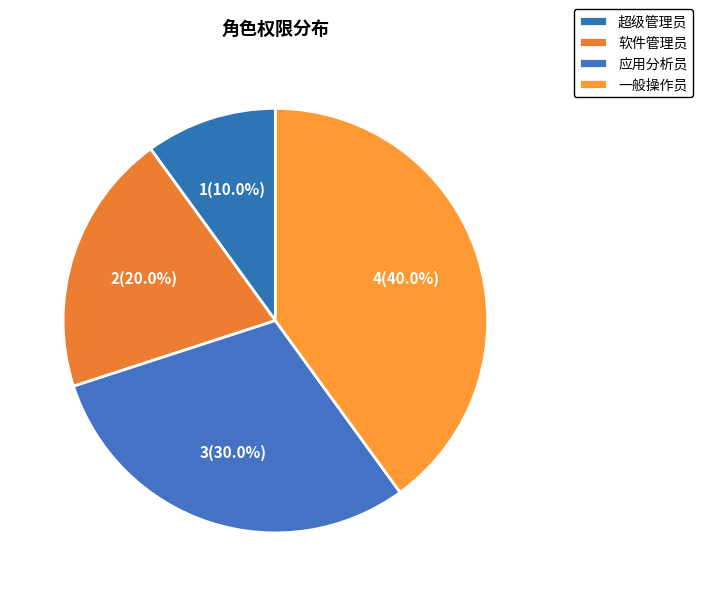

Rank the categories by value from highest to lowest.

一般操作员, 应用分析员, 软件管理员, 超级管理员